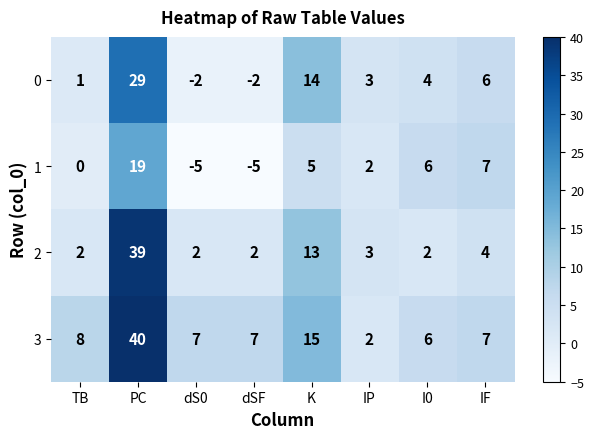

Which series has the largest total across all categories?

3